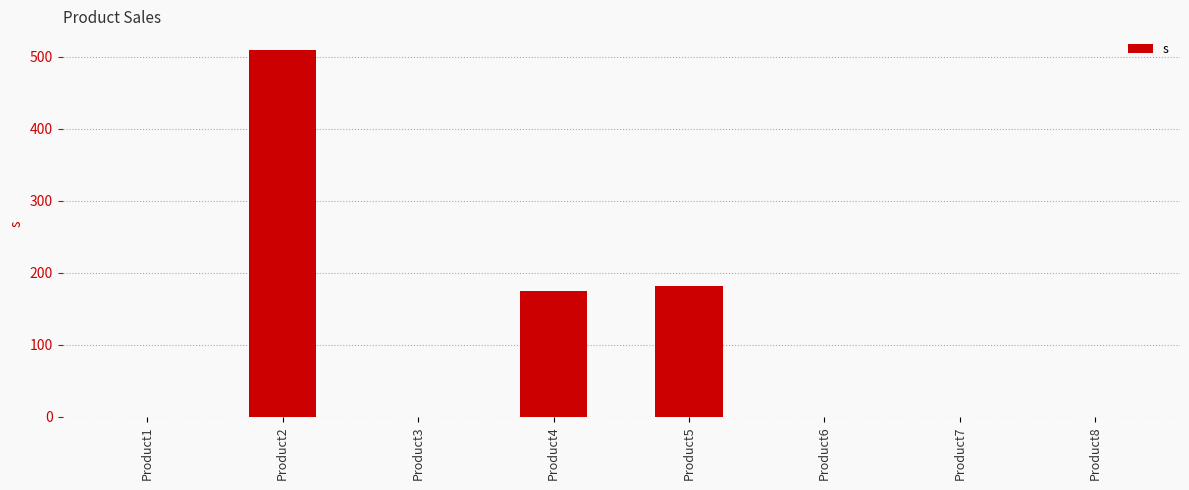

What is the change in value from Product1 to Product2?

+510.0